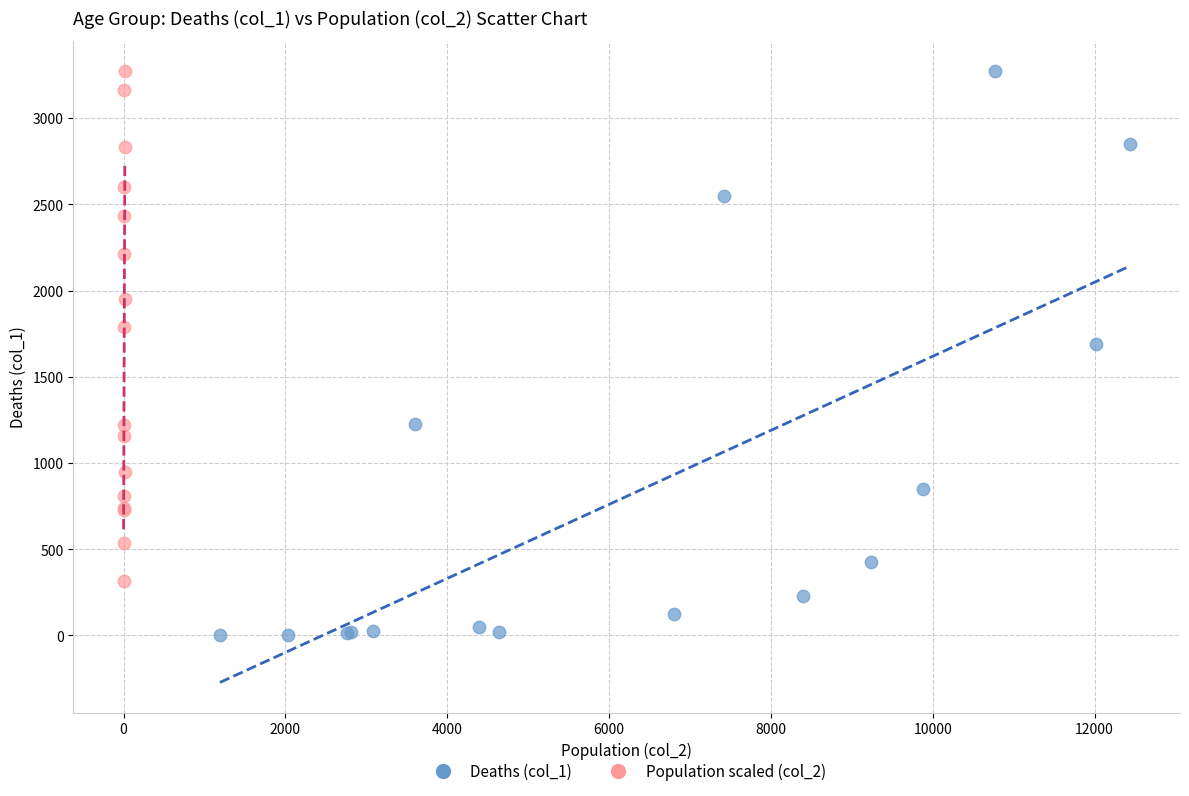

Which series has the largest Y range (max minus min)?

Deaths (col_1)